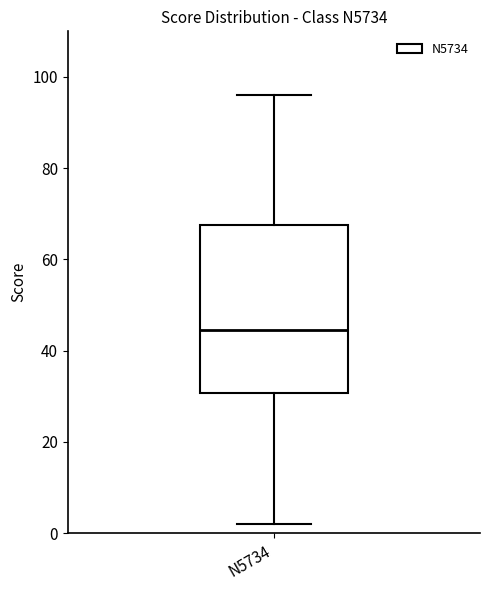

Read this box plot against the y-axis: the position of the median line, the range covered by the box, and the ends of both whiskers. The values are not printed on the chart, so give them approximately, as read against the axis.

median 44, box 30 to 68, whiskers 2 to 96